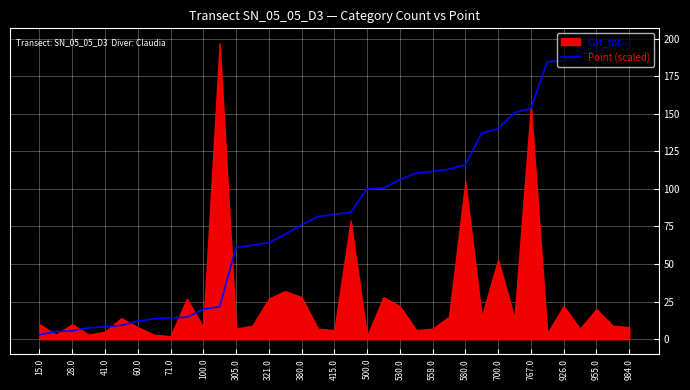

Is it true that Point (scaled) equals 42.6 at 767.0?

False